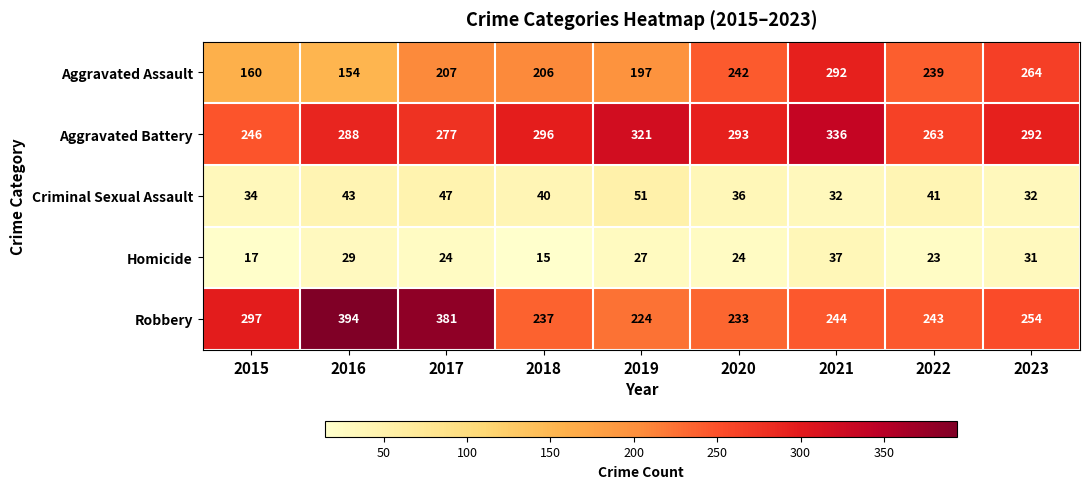

Which category has the highest value in the Homicide series?

2021